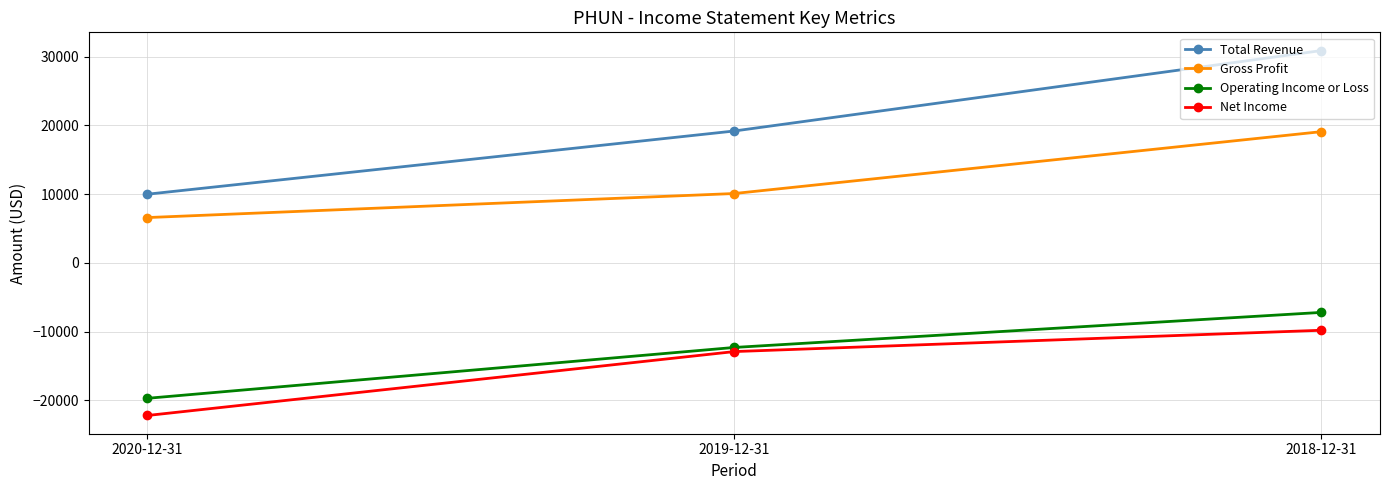

Rank the categories by Total Revenue value from lowest to highest.

2020-12-31, 2019-12-31, 2018-12-31